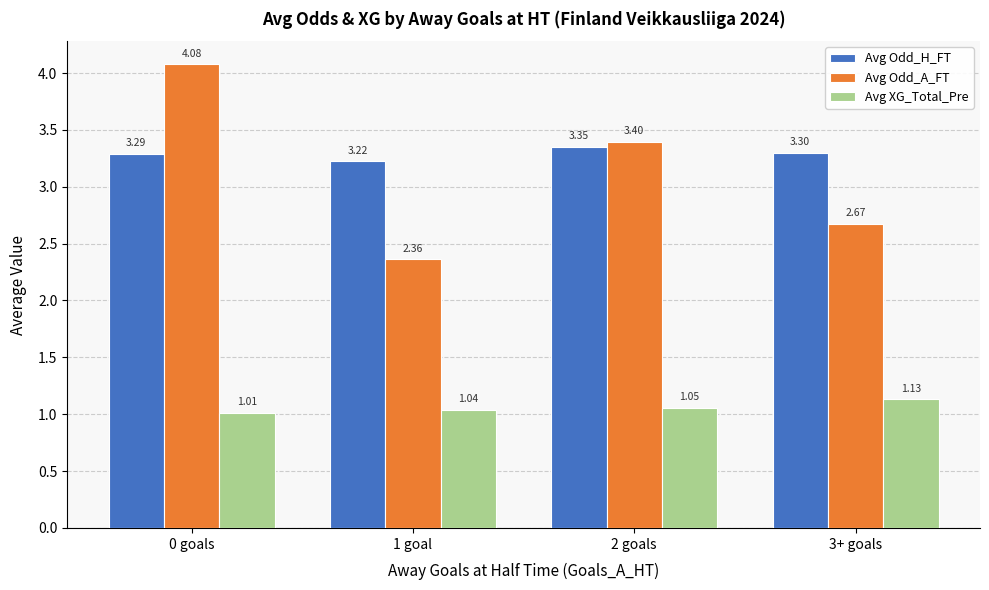

Which category has the highest value in the Avg Odd_H_FT series?

2 goals